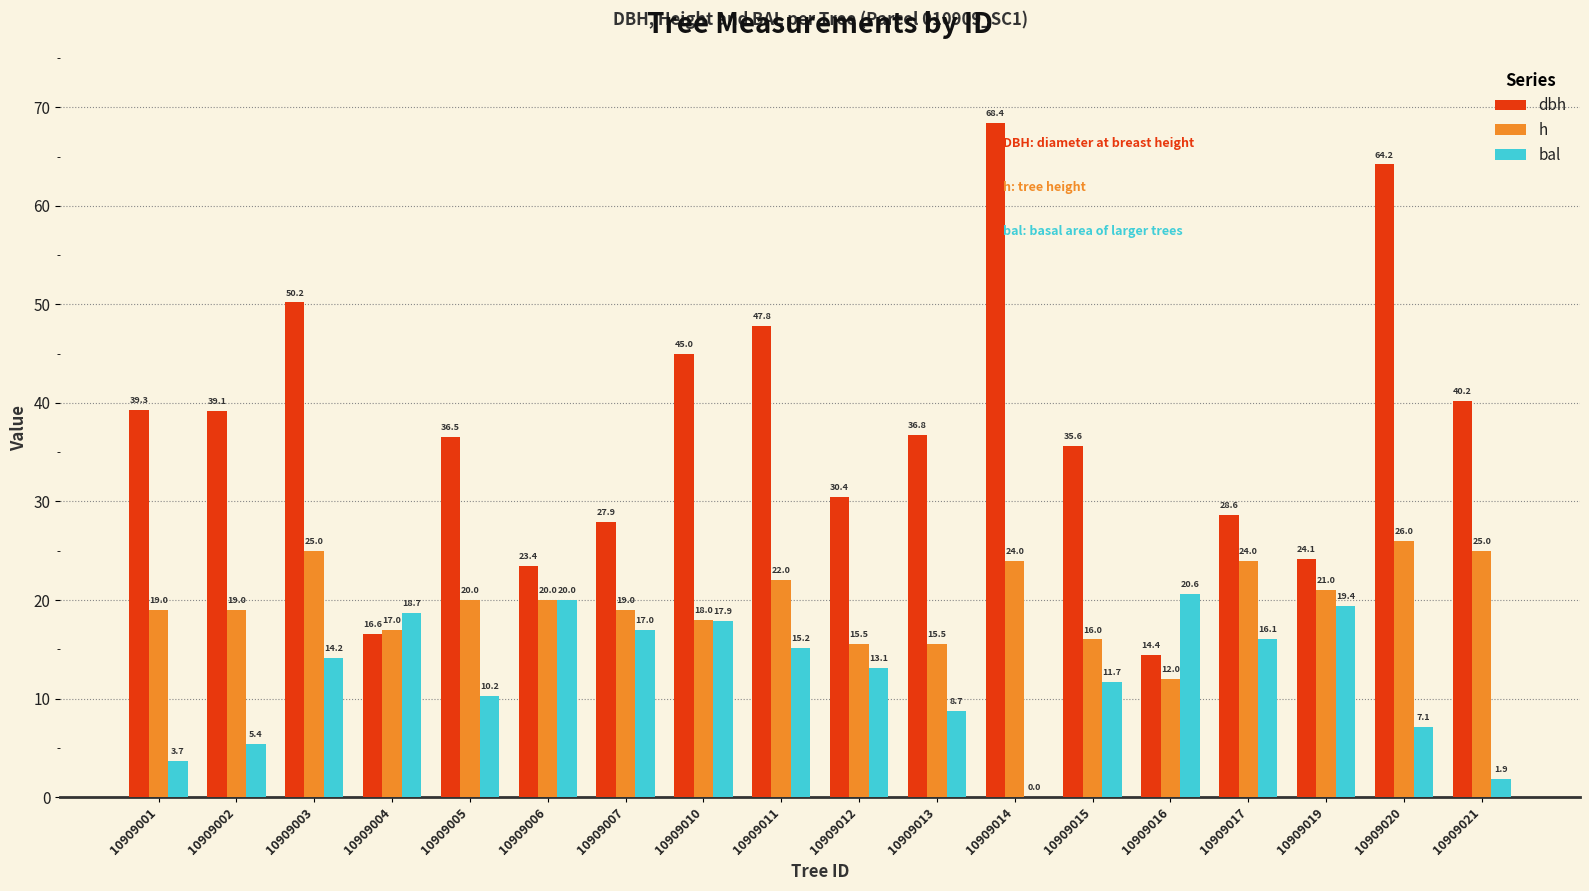

Between 10909007 and 10909010, which series saw the biggest shift?

dbh